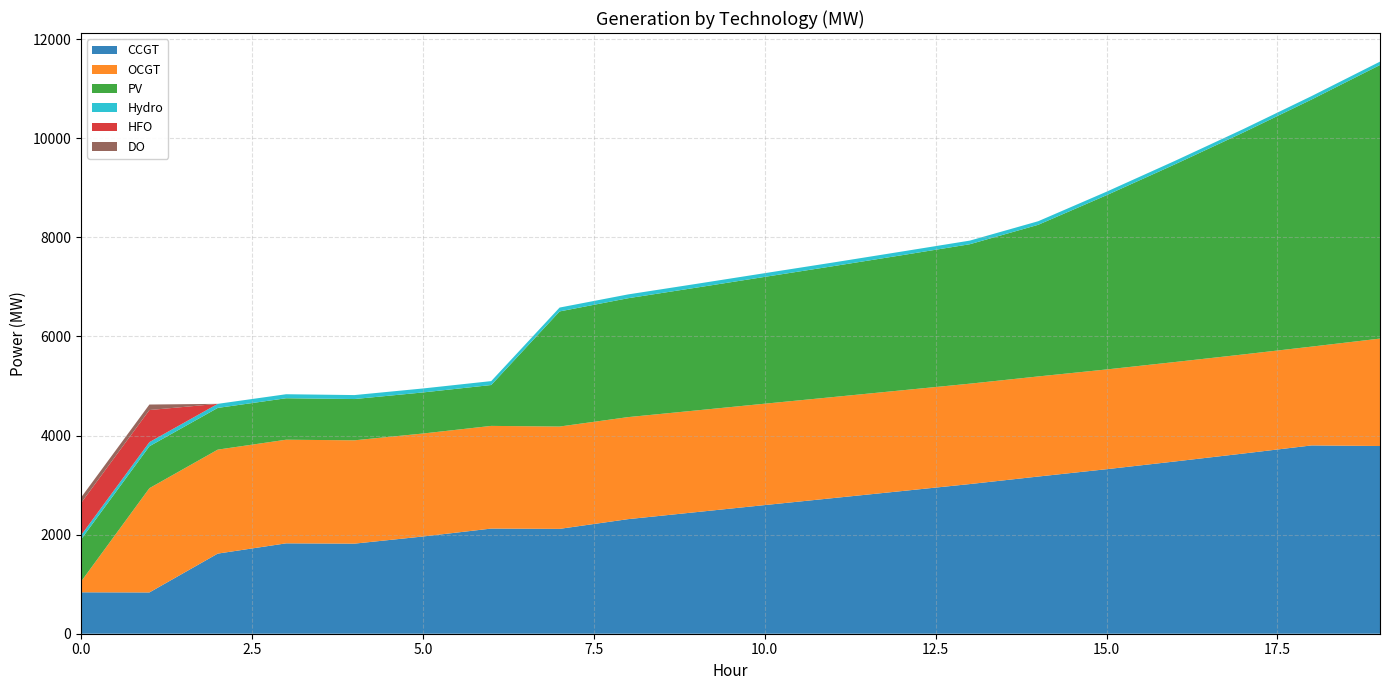

Reading left to right, list all the values displayed in this chart.

CCGT: 836	833	1617	1824	1818	1962	2122	2116	2312	2454	2596	2737	2878	3020	3172	3320	3476	3636	3800	3788
OCGT: 216	2104	2098	2091	2085	2078	2072	2065	2059	2052	2046	2039	2033	2026	2020	2013	2007	2000	1994	2168
PV: 850	846	842	837	833	829	825	2323	2399	2478	2559	2641	2726	2814	3060	3516	3989	4478	4987	5521
Hydro: 84	83	82	81	80	80	79	78	77	76	75	74	74	73	72	71	70	69	69	68
HFO: 651	648	0	0	0	0	0	0	0	0	0	0	0	0	0	0	0	0	0	0
DO: 111	111	0	0	0	0	0	0	0	0	0	0	0	0	0	0	0	0	0	0